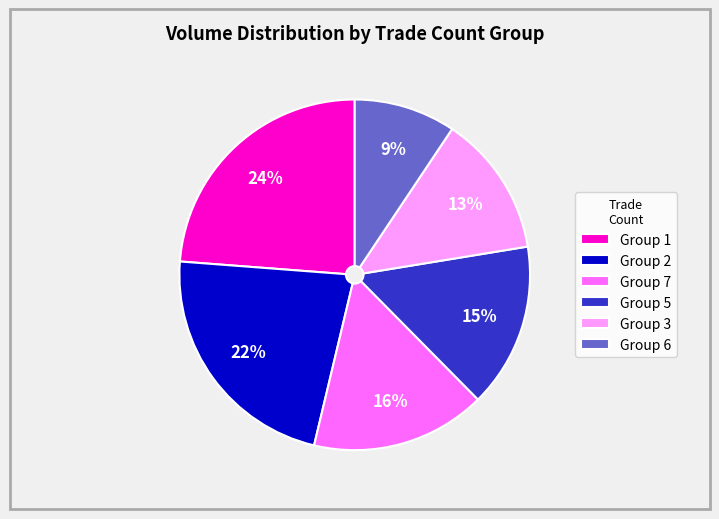

Between Group 5 and Group 7, which is larger?

Group 7